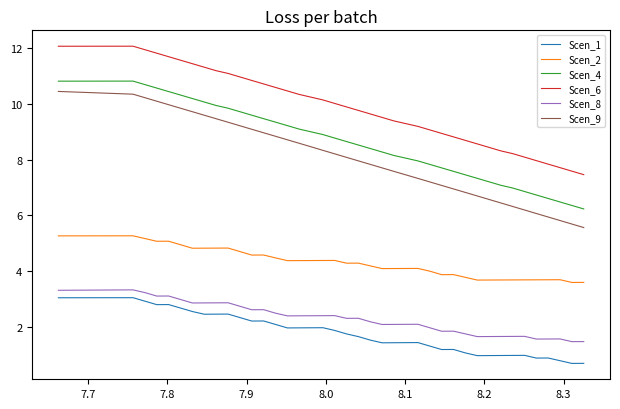

What is the maximum value shown in the chart?

12.1